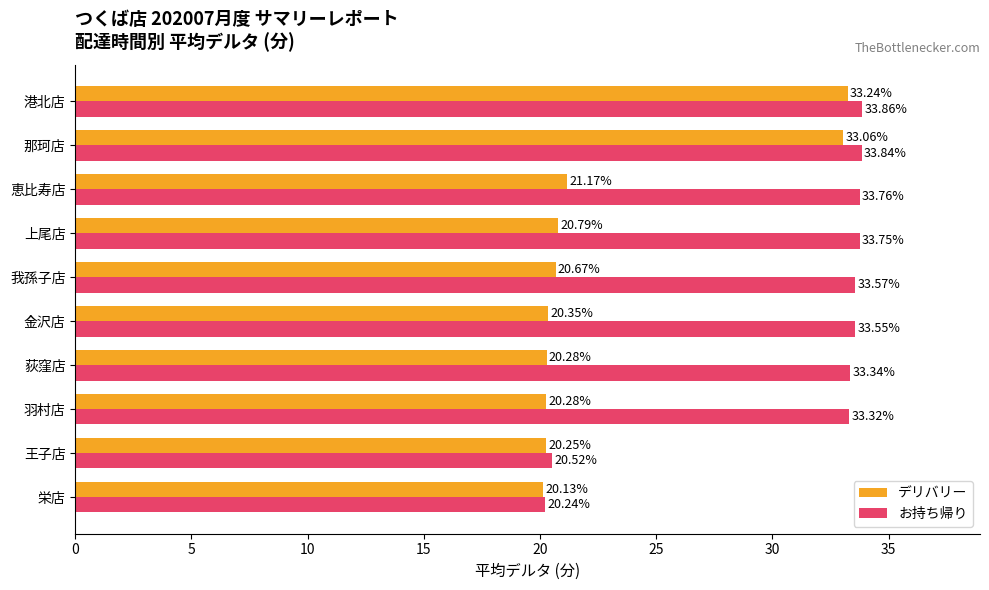

List the series in order of their peak value, lowest first.

デリバリー, お持ち帰り